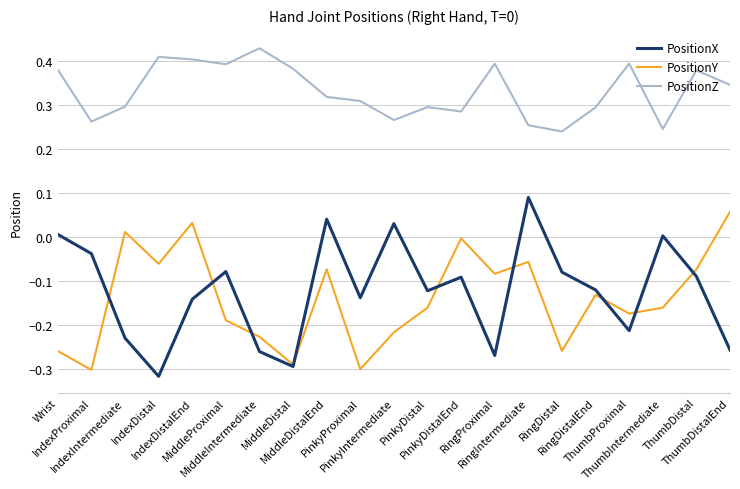

Which series changed the most between RingProximal and ThumbDistal?

PositionX